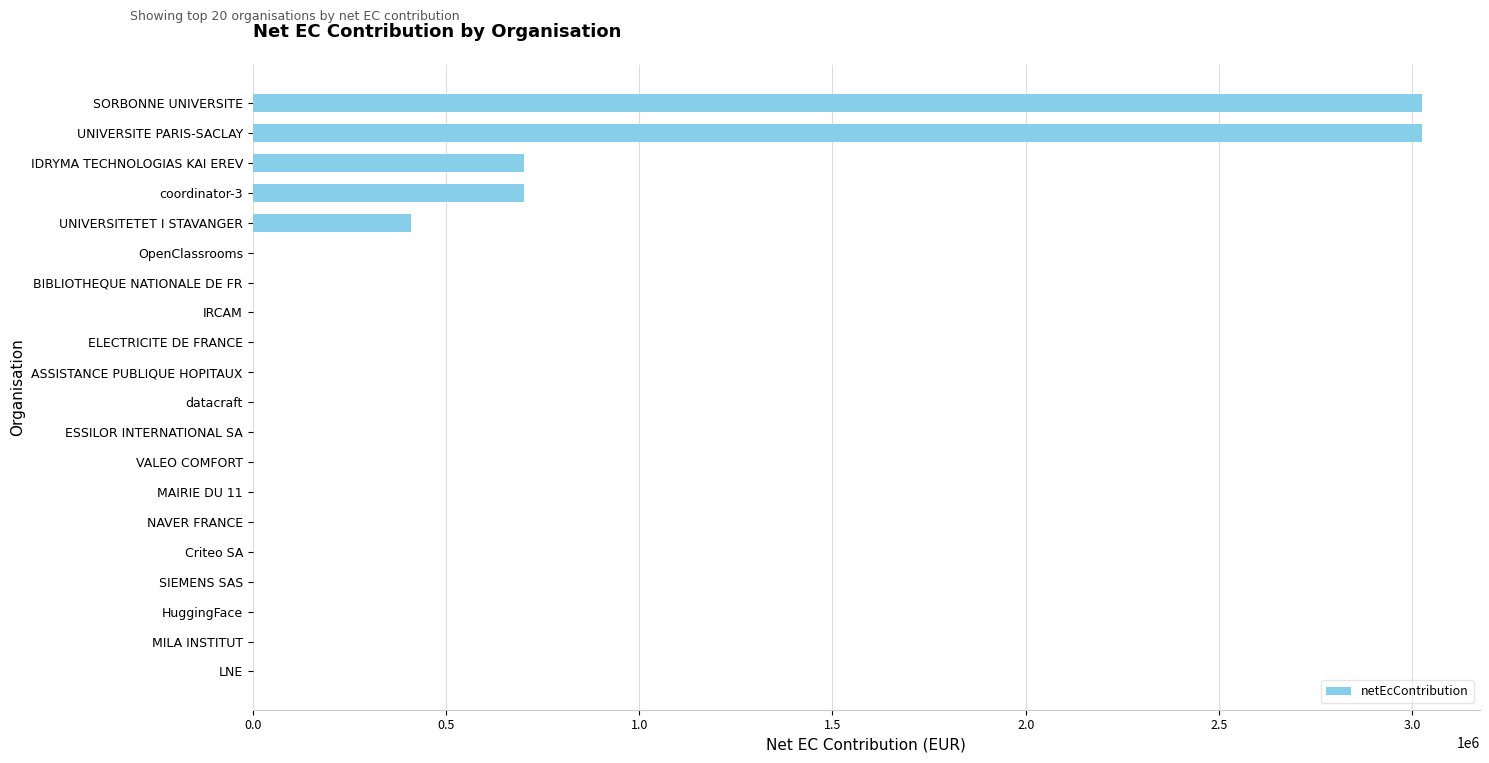

How many data points does each series have?

20